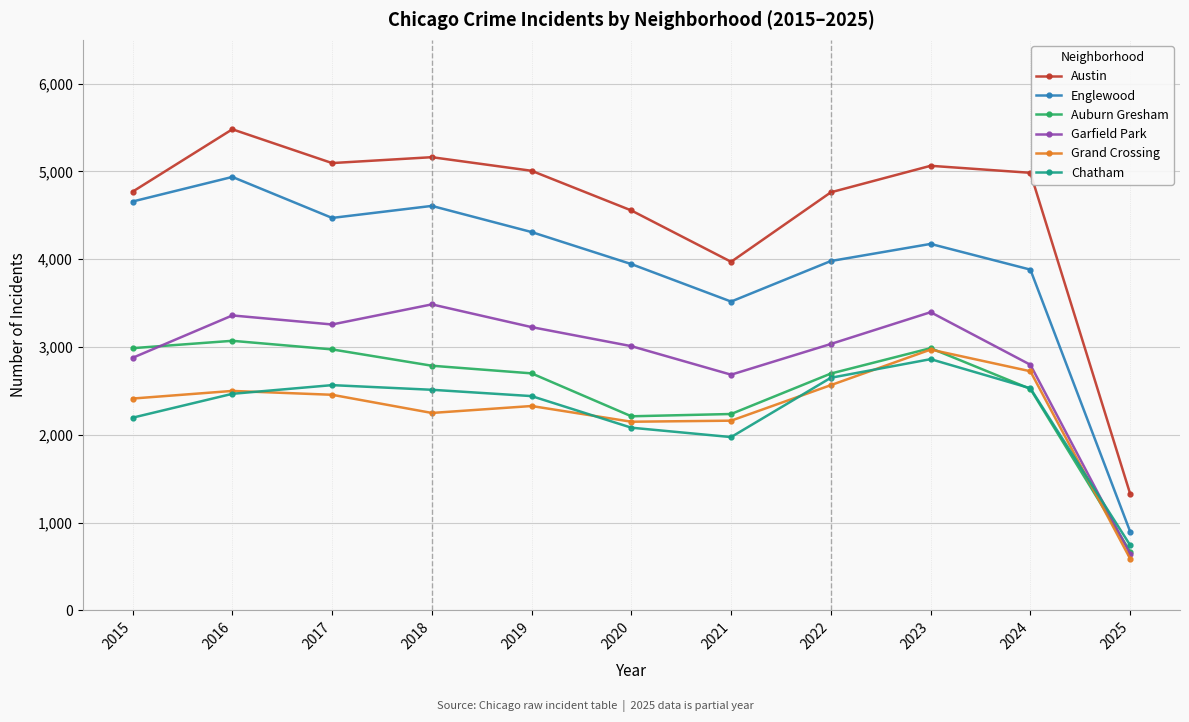

List the series in order of their peak value, highest first.

Austin, Englewood, Garfield Park, Auburn Gresham, Grand Crossing, Chatham